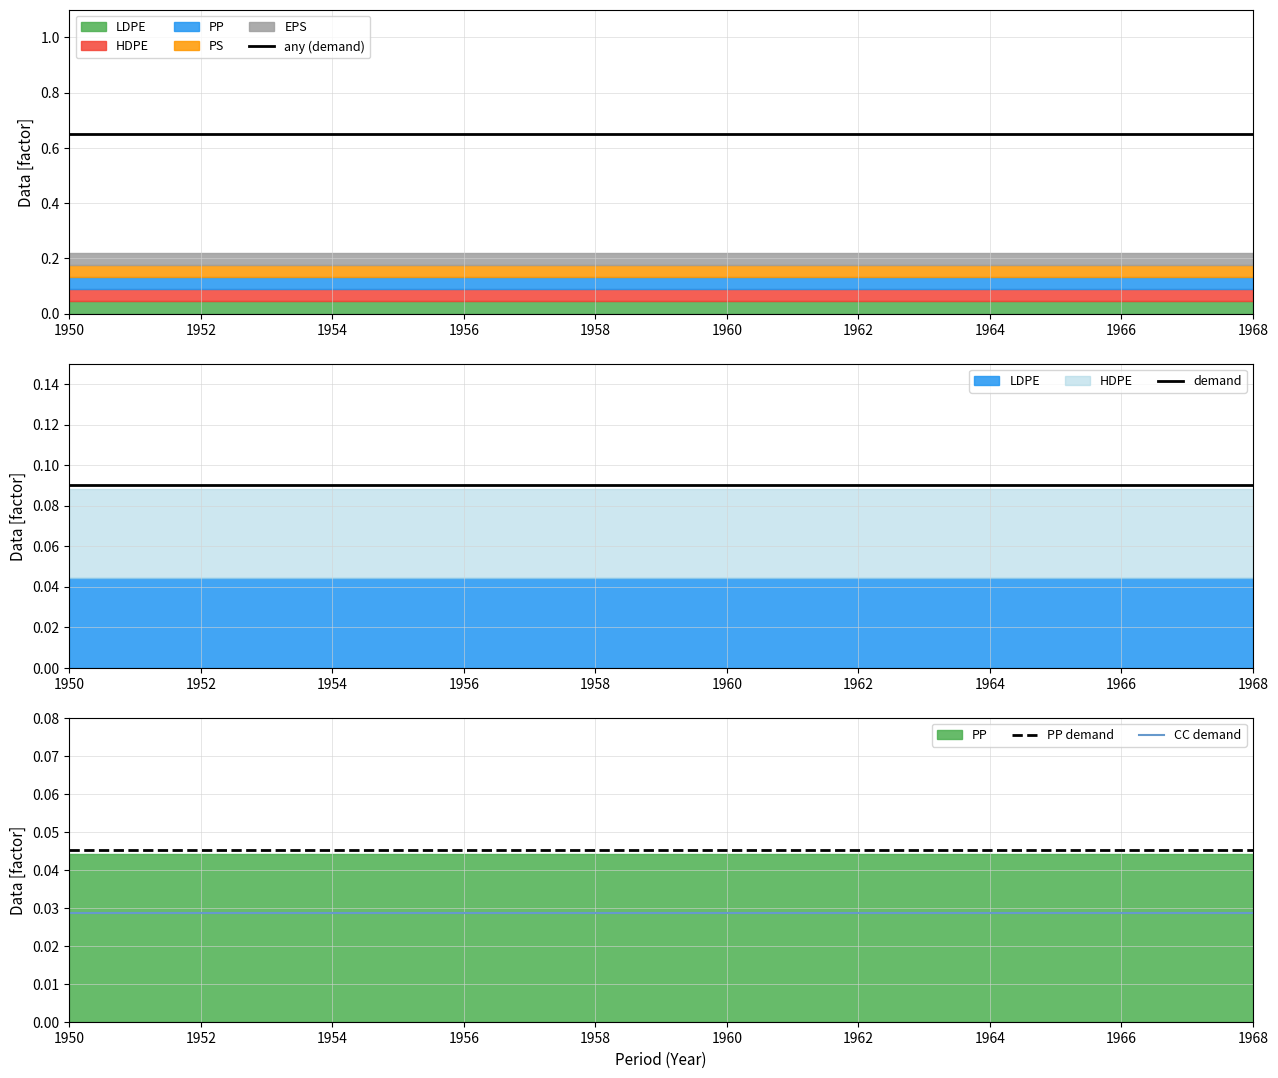

Reading left to right, what are all the values shown in this chart?

any (demand): 0.7	0.7	0.7	0.7	0.7	0.7	0.7	0.7	0.7	0.7	0.7	0.7	0.7	0.7	0.7	0.7	0.7	0.7	0.7
demand: 0.1	0.1	0.1	0.1	0.1	0.1	0.1	0.1	0.1	0.1	0.1	0.1	0.1	0.1	0.1	0.1	0.1	0.1	0.1
PP demand: 0.0	0.0	0.0	0.0	0.0	0.0	0.0	0.0	0.0	0.0	0.0	0.0	0.0	0.0	0.0	0.0	0.0	0.0	0.0
CC demand: 0.0	0.0	0.0	0.0	0.0	0.0	0.0	0.0	0.0	0.0	0.0	0.0	0.0	0.0	0.0	0.0	0.0	0.0	0.0